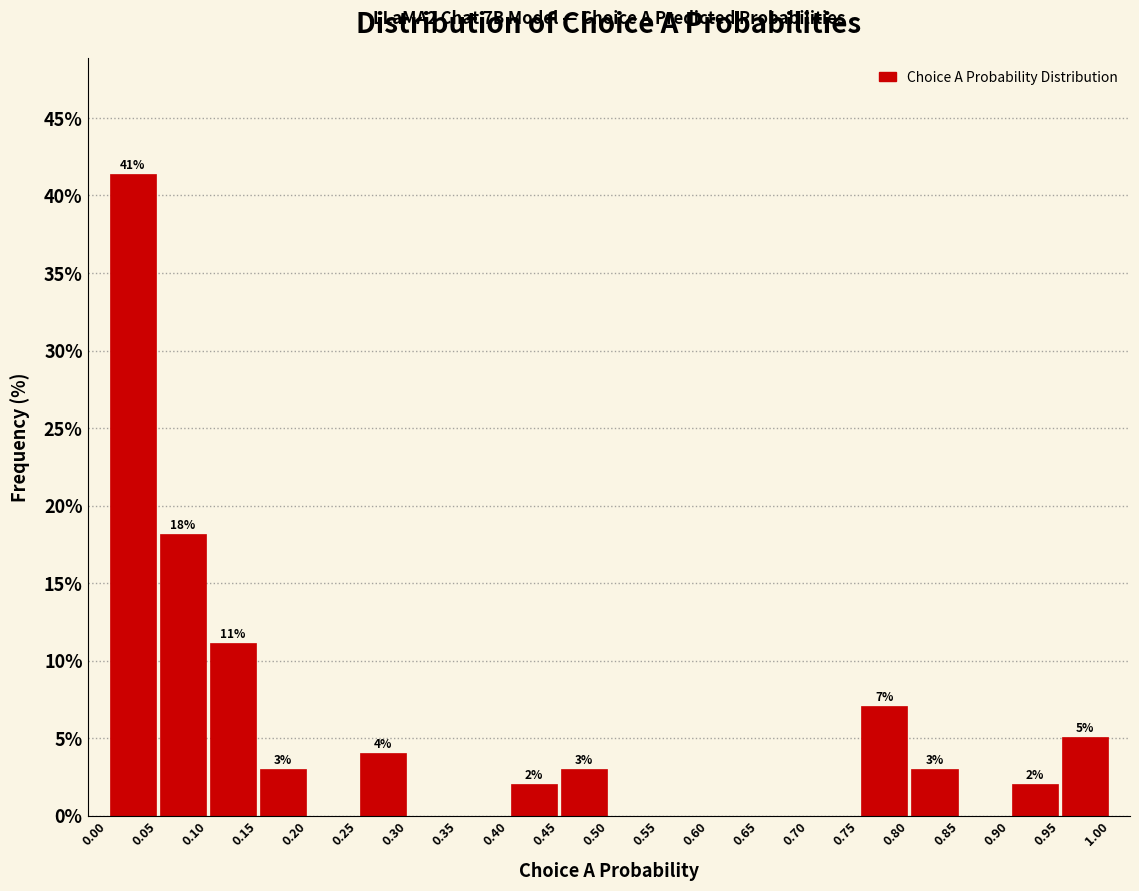

Over which range of the x-axis is the bar tallest?

0.00 to 0.05